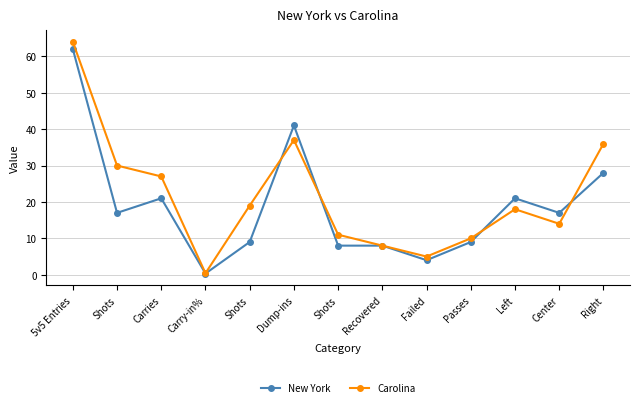

How many series are shown in this chart?

2